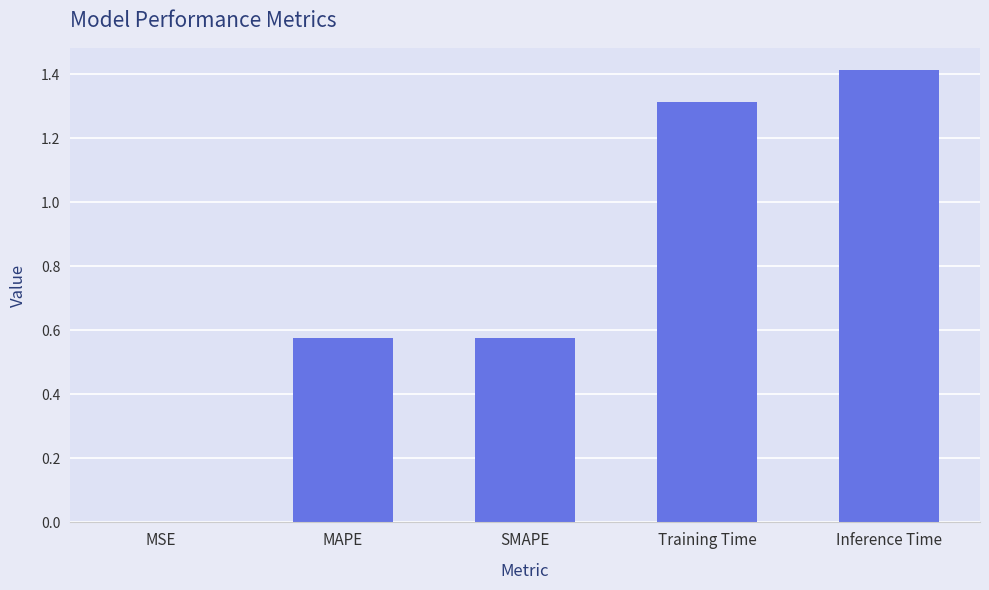

Is it true that the value at Inference Time is 2.5?

False